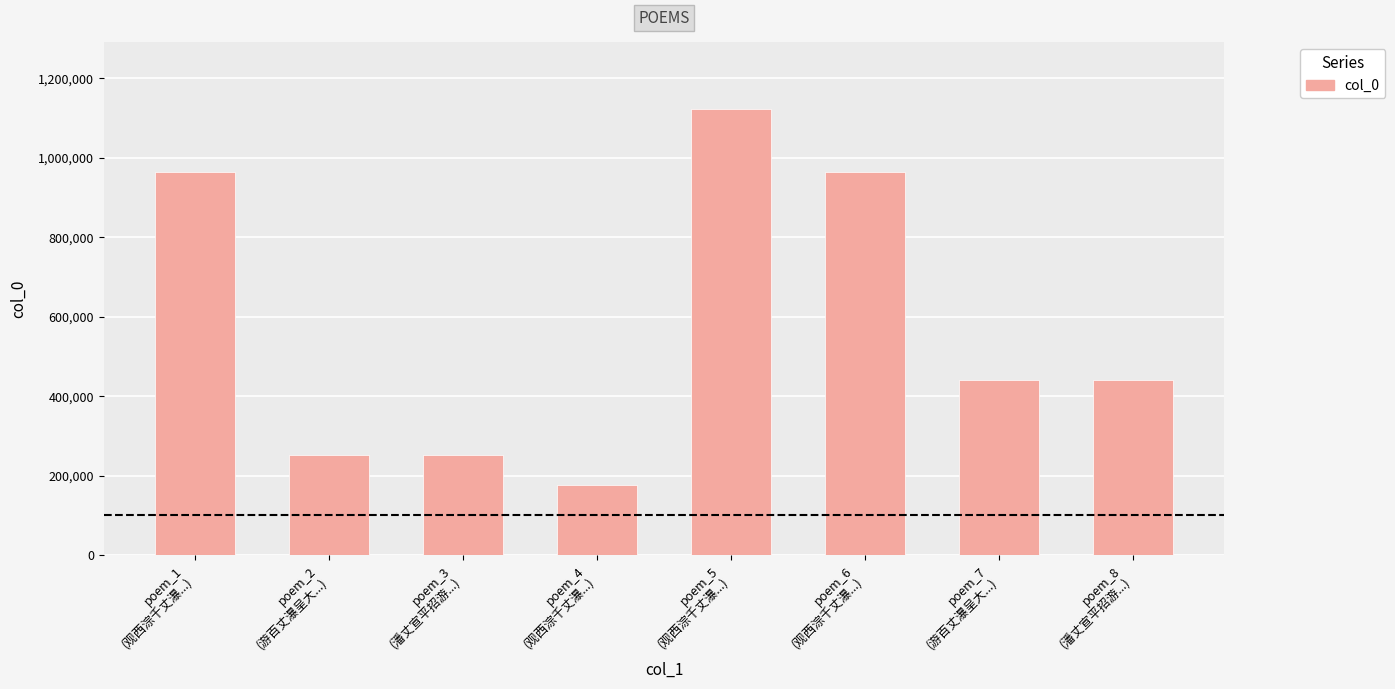

What is the value of the 1st bar from the left?

964810